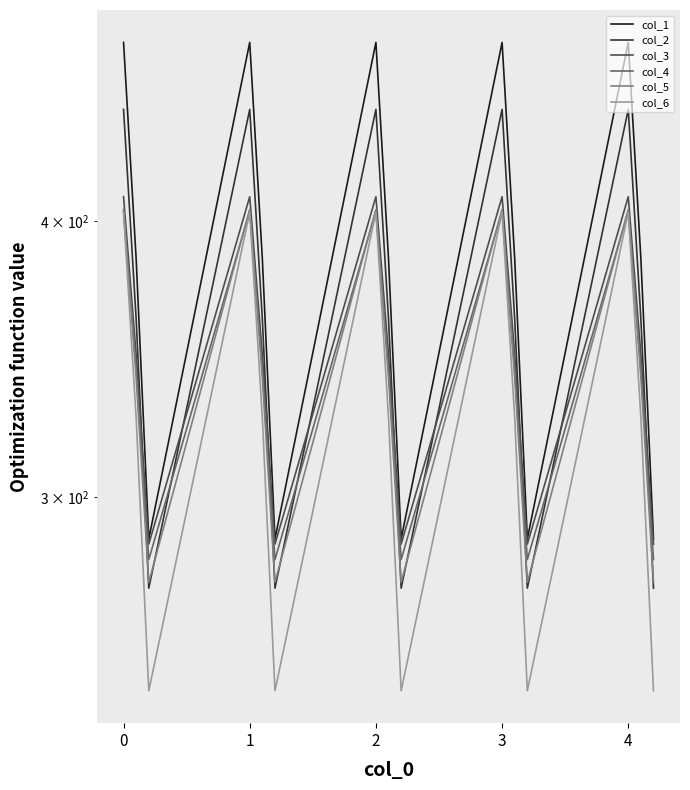

What is the difference between the highest and lowest values at 1?

78.2